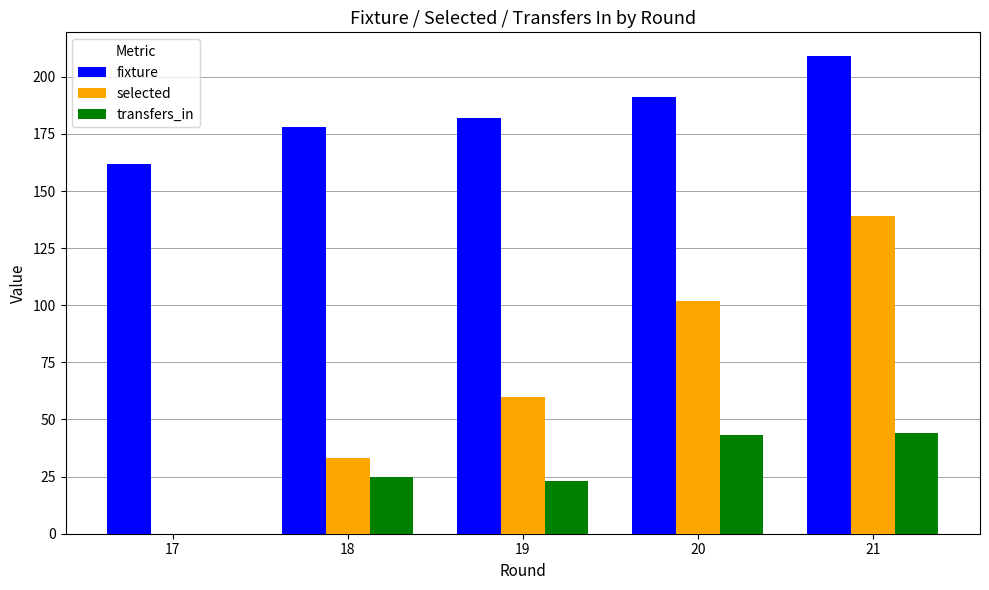

Is the value of transfers_in at 19 greater than the value of fixture at 18?

No